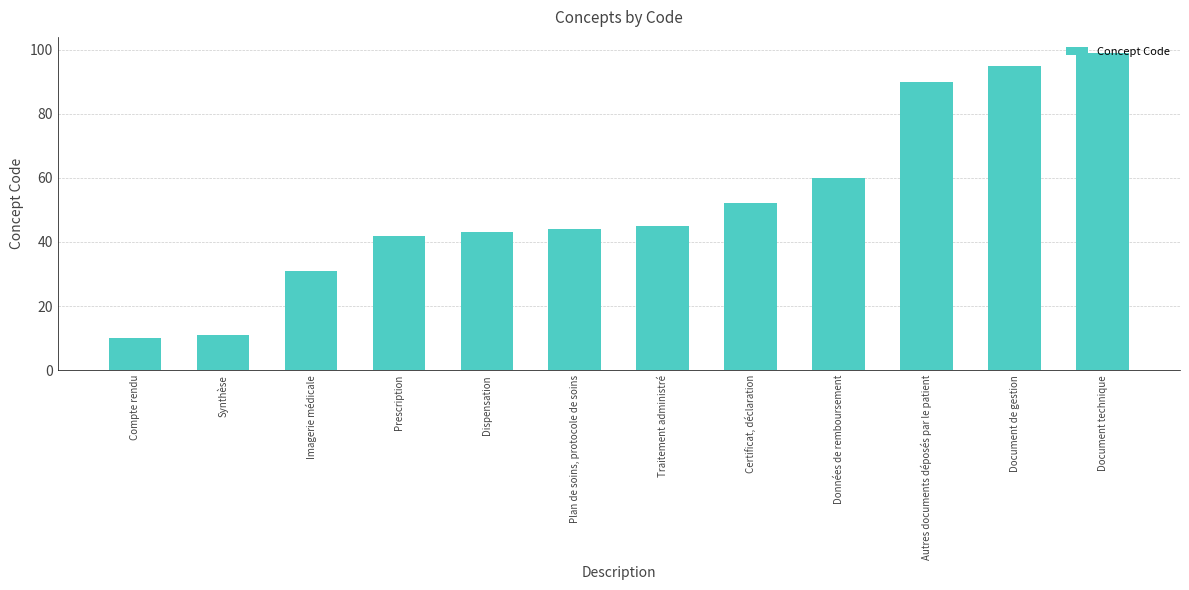

Read the value at Certificat, déclaration.

52